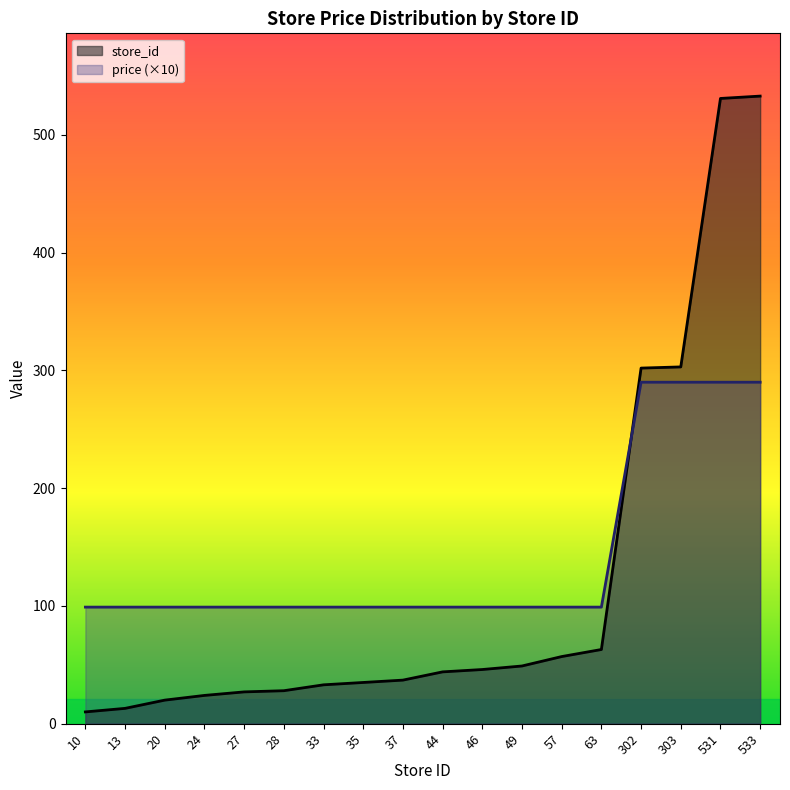

Is it true that price equals 138 at 302?

False